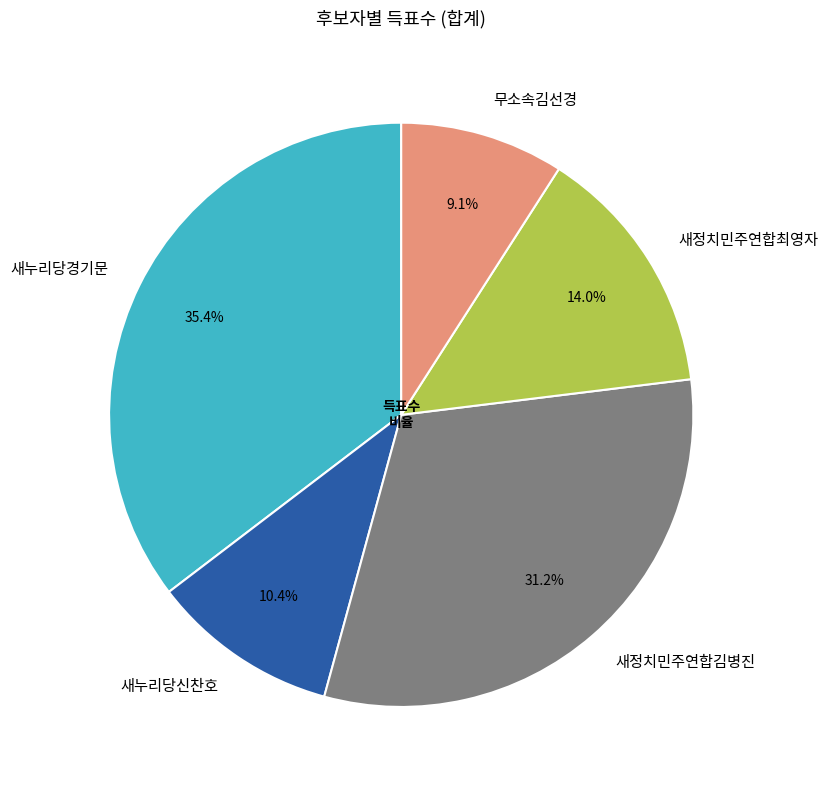

True or false: 무소속김선경 accounts for 16% of the total.

False